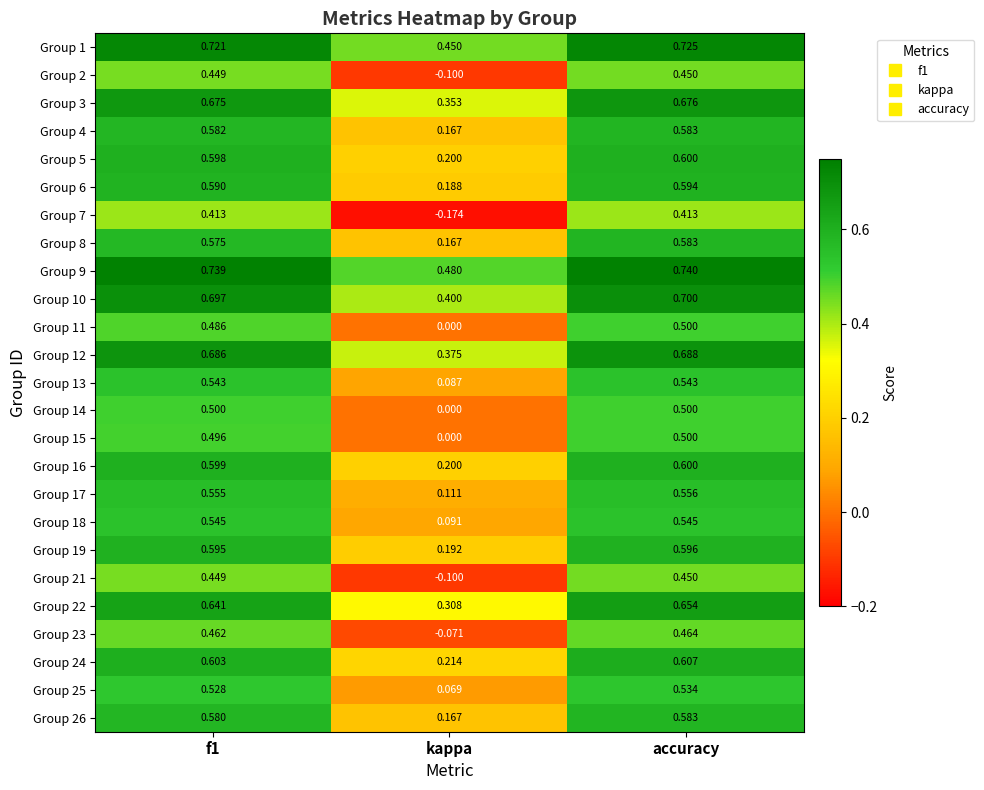

Which category has the lowest value across all series?

kappa